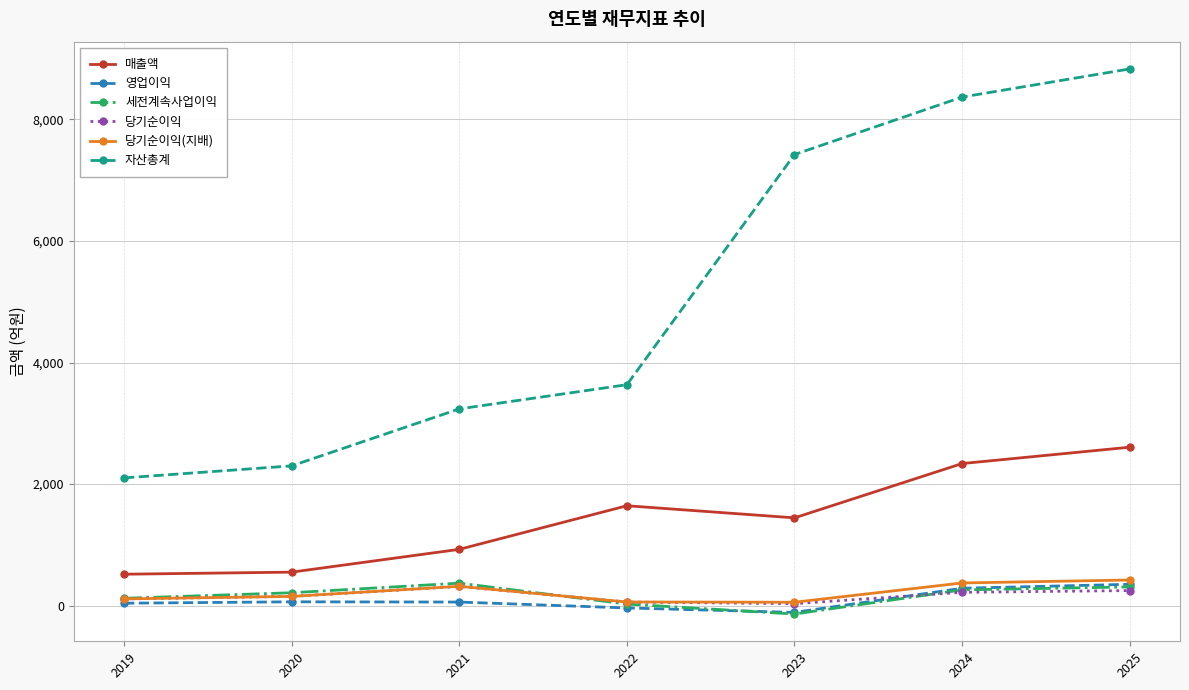

Between 2021 and 2024, which series saw the biggest shift?

자산총계